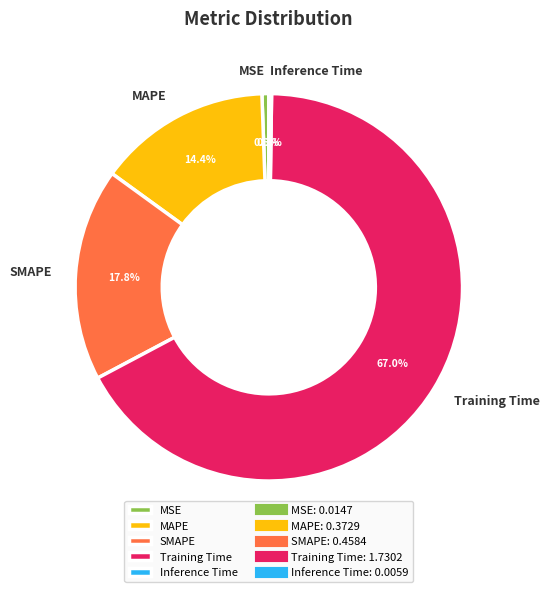

What is the majority slice?

Training Time